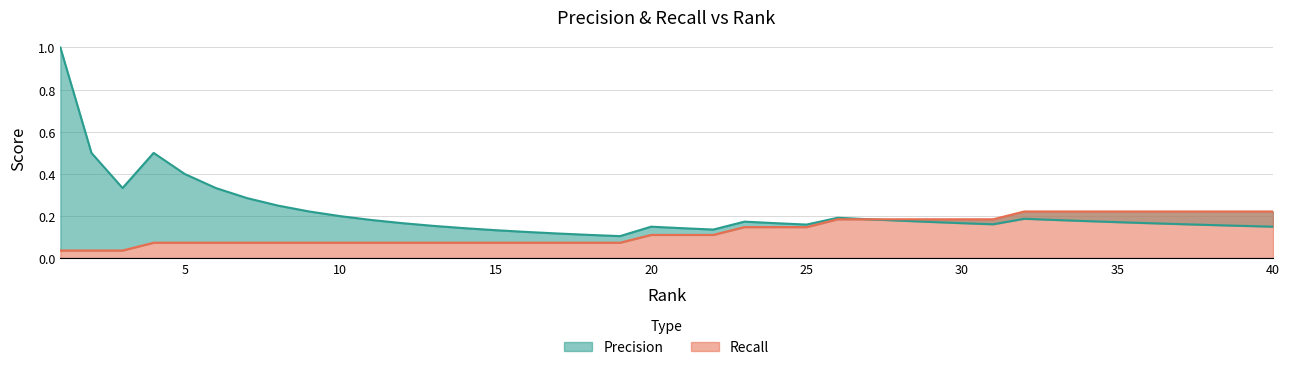

True or false: Recall and Precision cross at least once.

False